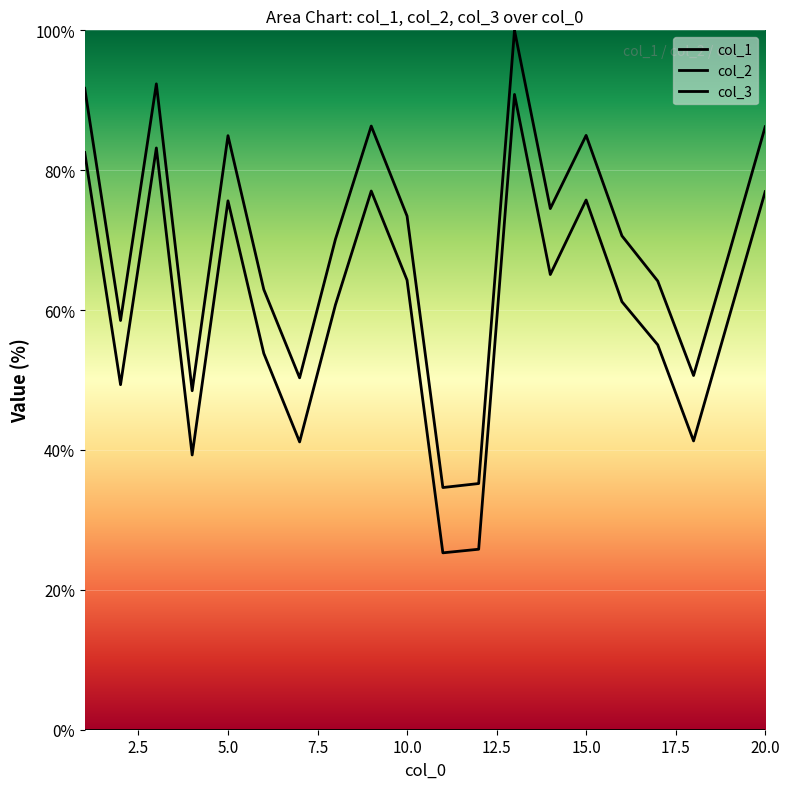

True or false: col_3 and col_1 cross at least once.

False